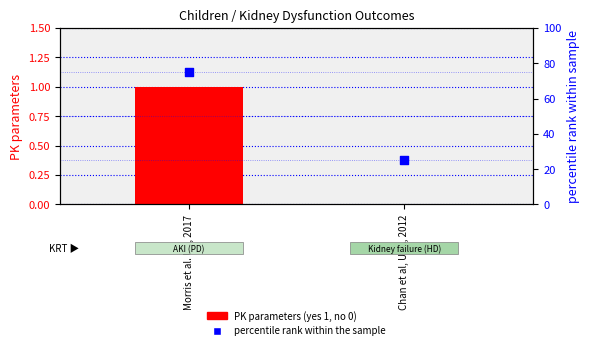

What are all the series names shown in the legend?

PK parameters (yes 1, no 0), percentile rank within the sample